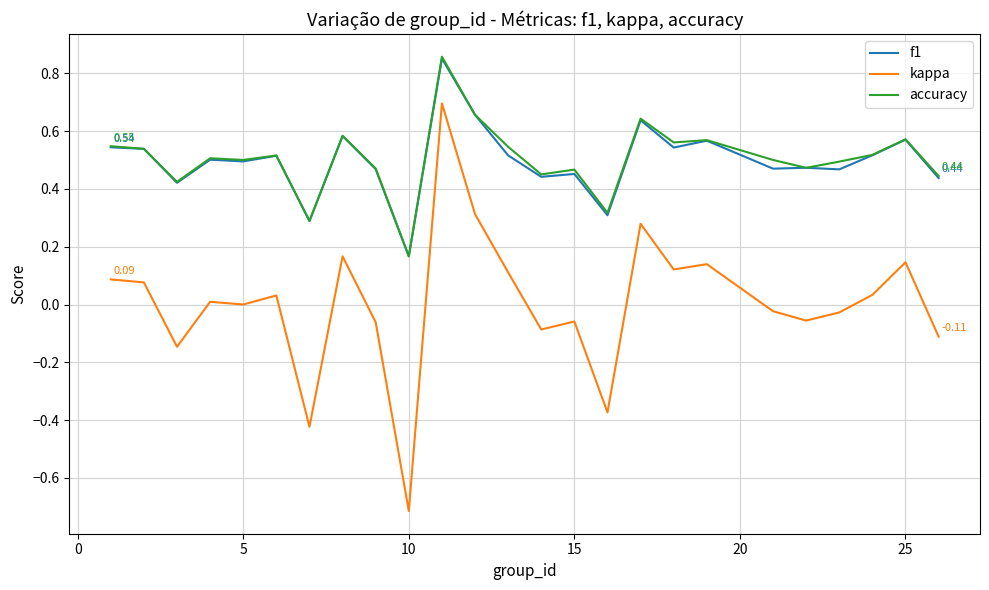

True or false: kappa and f1 cross at least once.

False